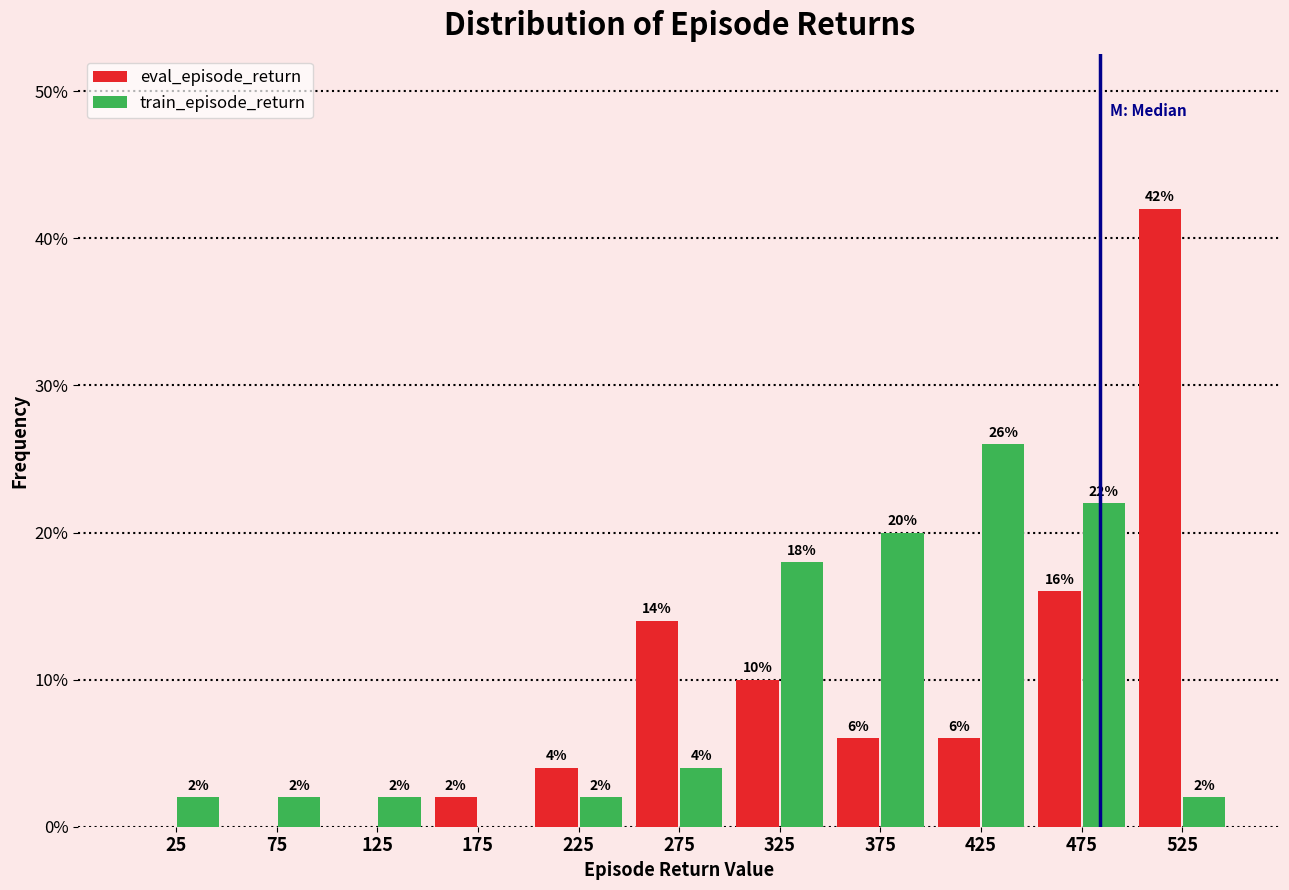

Reading left to right, list all the values displayed in this chart.

eval_episode_return: 25=0.0	75=0.0	125=0.0	175=2.0	225=4.0	275=14.0	325=10.0	375=6.0	425=6.0	475=16.0	525=42.0
train_episode_return: 25=2.0	75=2.0	125=2.0	175=0.0	225=2.0	275=4.0	325=18.0	375=20.0	425=26.0	475=22.0	525=2.0